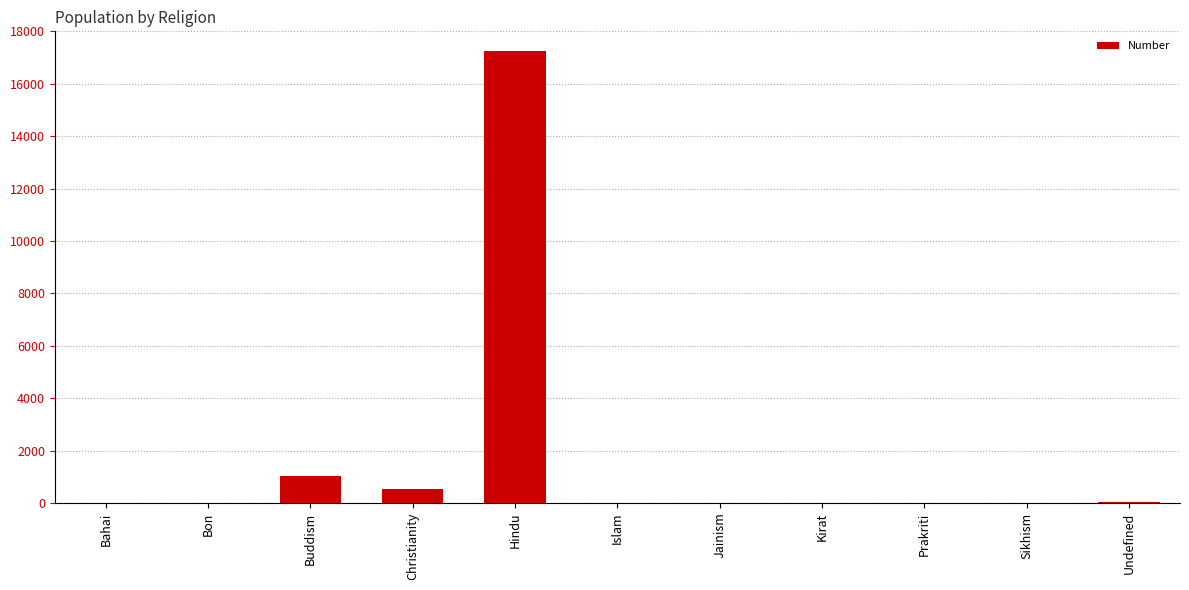

What is the ratio of the value at Undefined to the value at Prakriti?

5.6